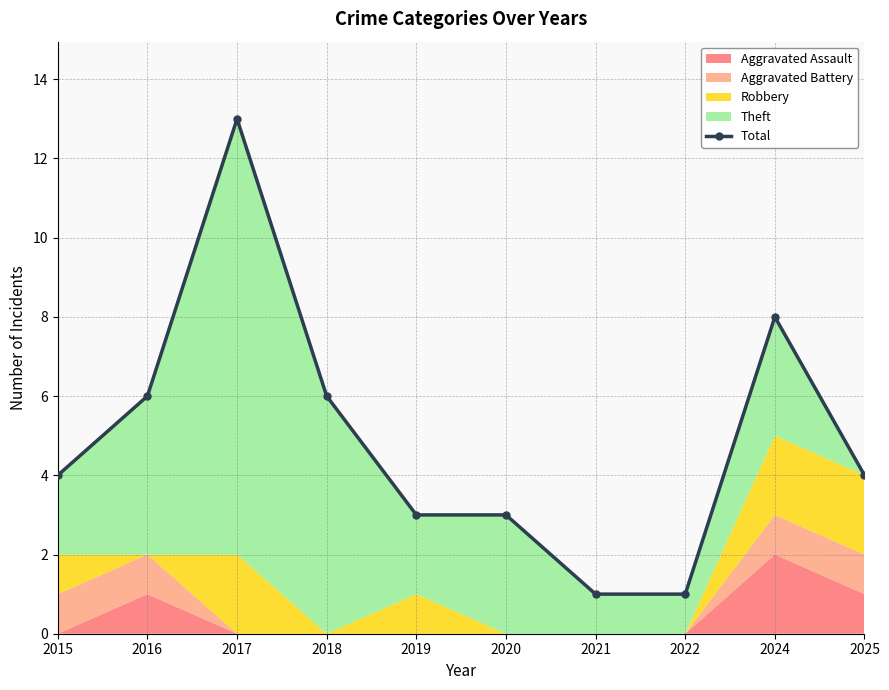

How many interior local peaks (higher than both neighbors) does the data have?

2